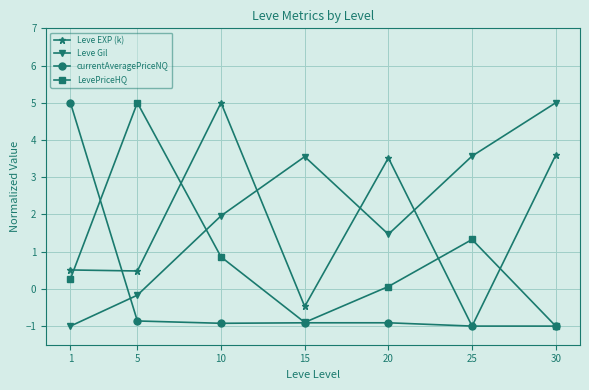

What is the difference between the maximum and second lowest values in the LevePriceHQ series?

5.9